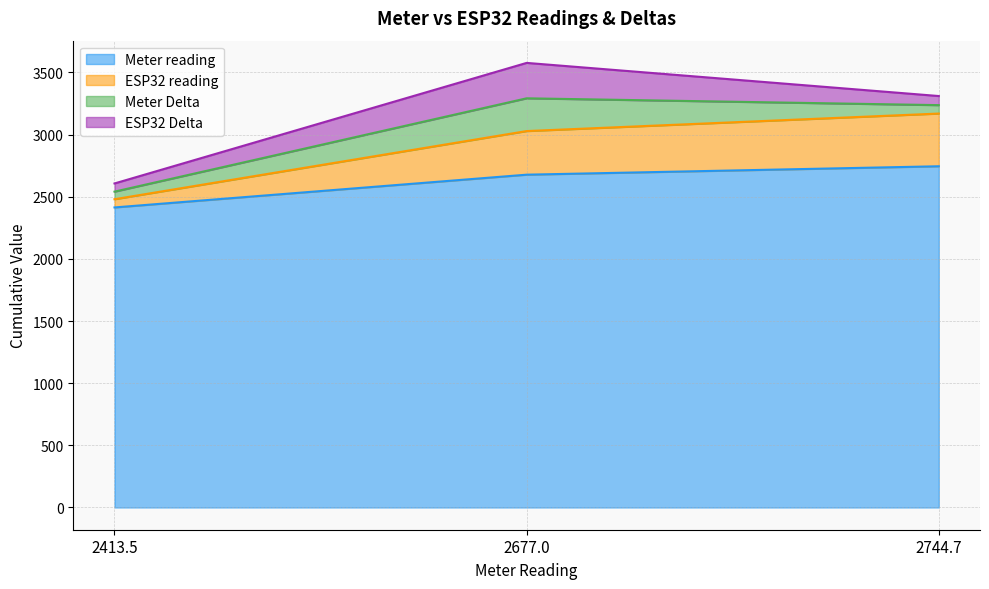

Between 2413.5 and 2677.0, which series saw the biggest shift?

ESP32 reading